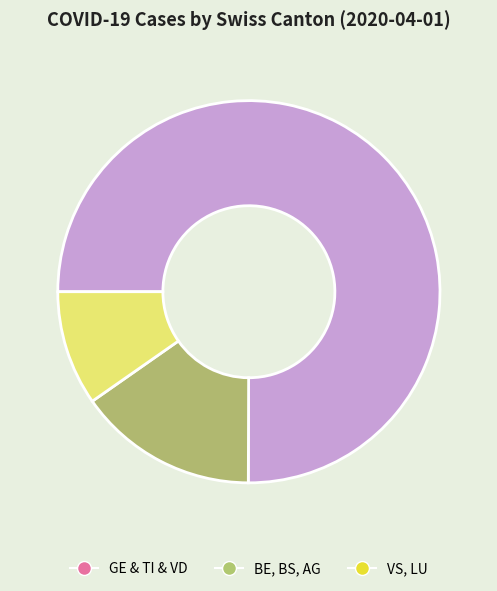

Does any single category account for the majority?

Yes